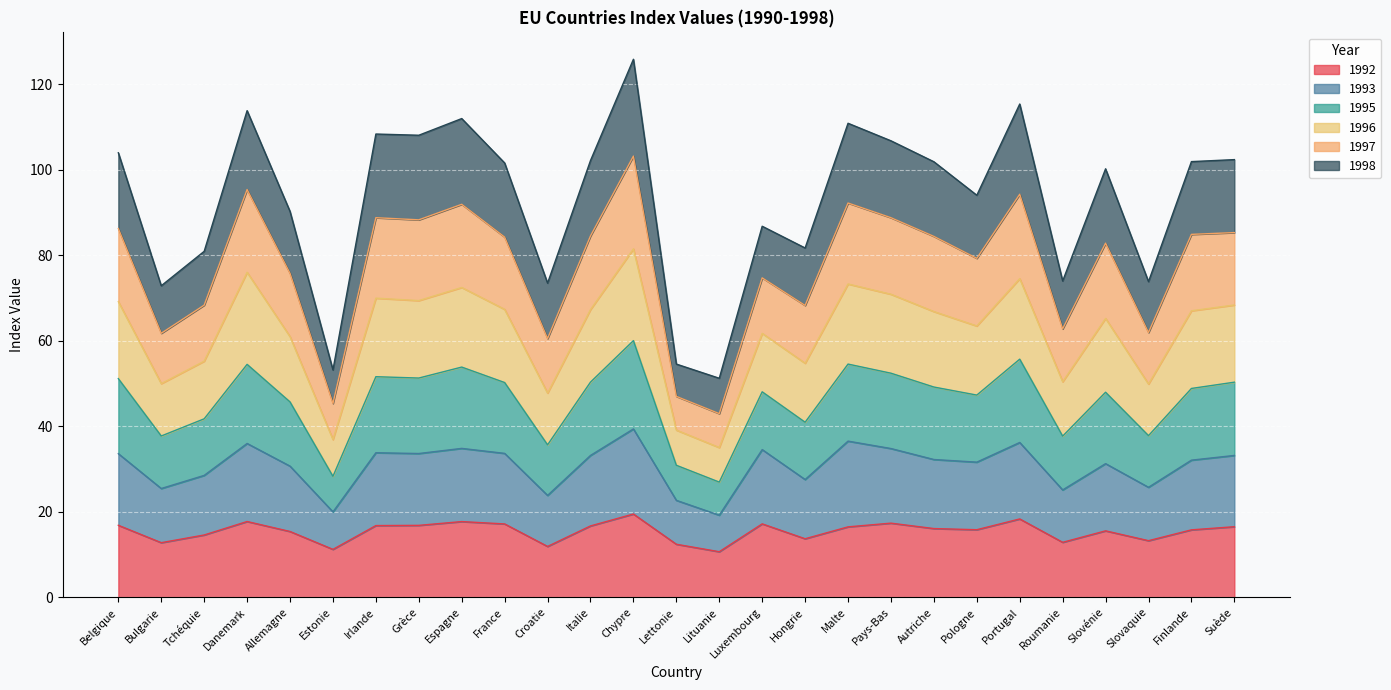

Is it true that 1992 equals 6.2 at Croatie?

False